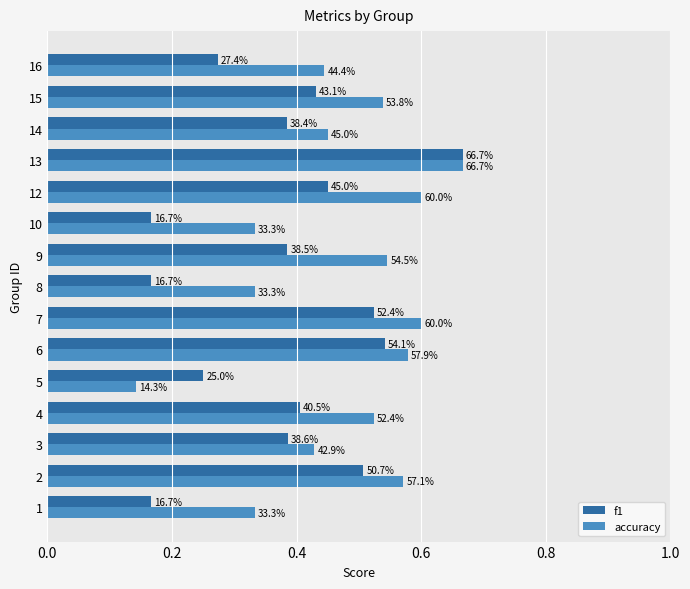

How many f1 values are between 0 and 1?

15